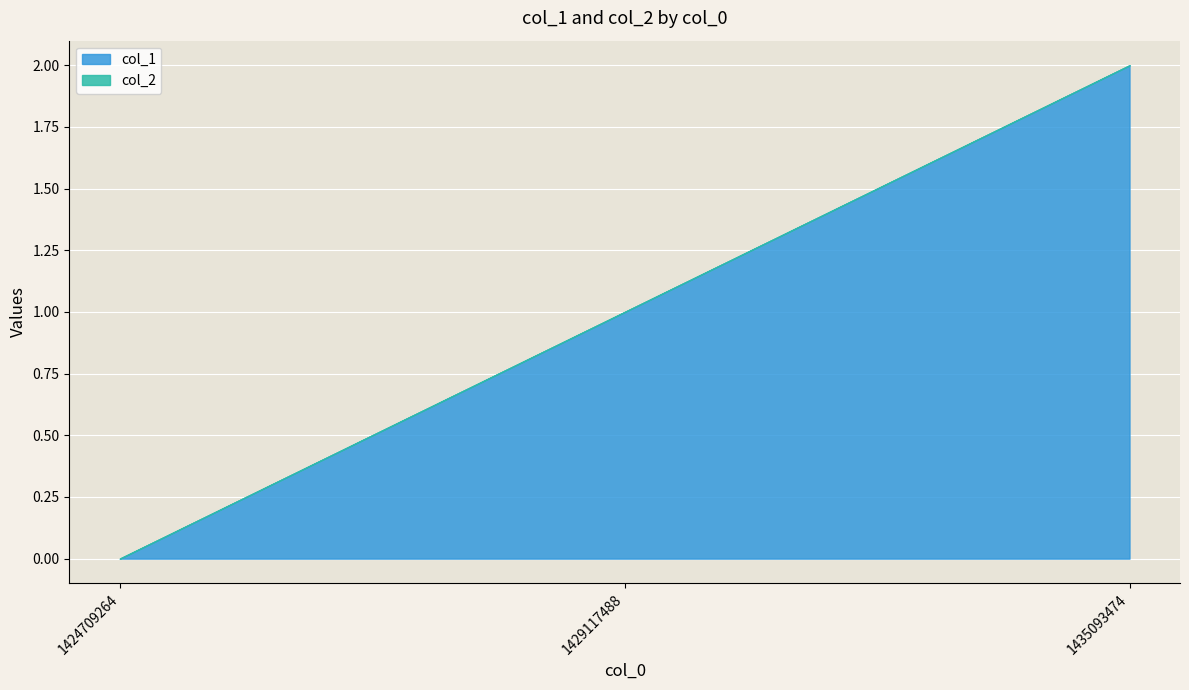

What are all the series names shown in the legend?

col_1, col_2